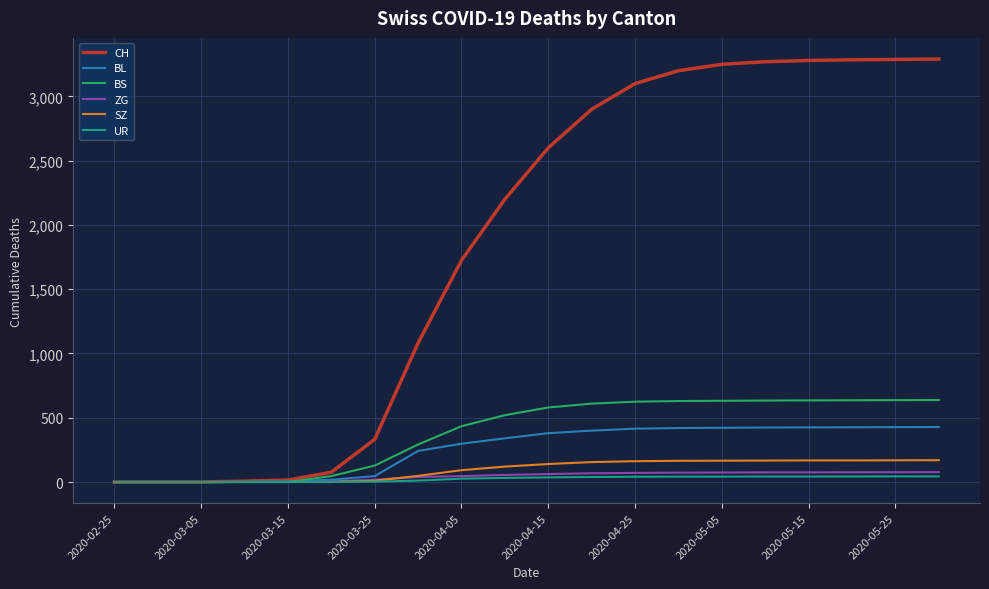

At how many categories does at least one series exceed 2939?

8